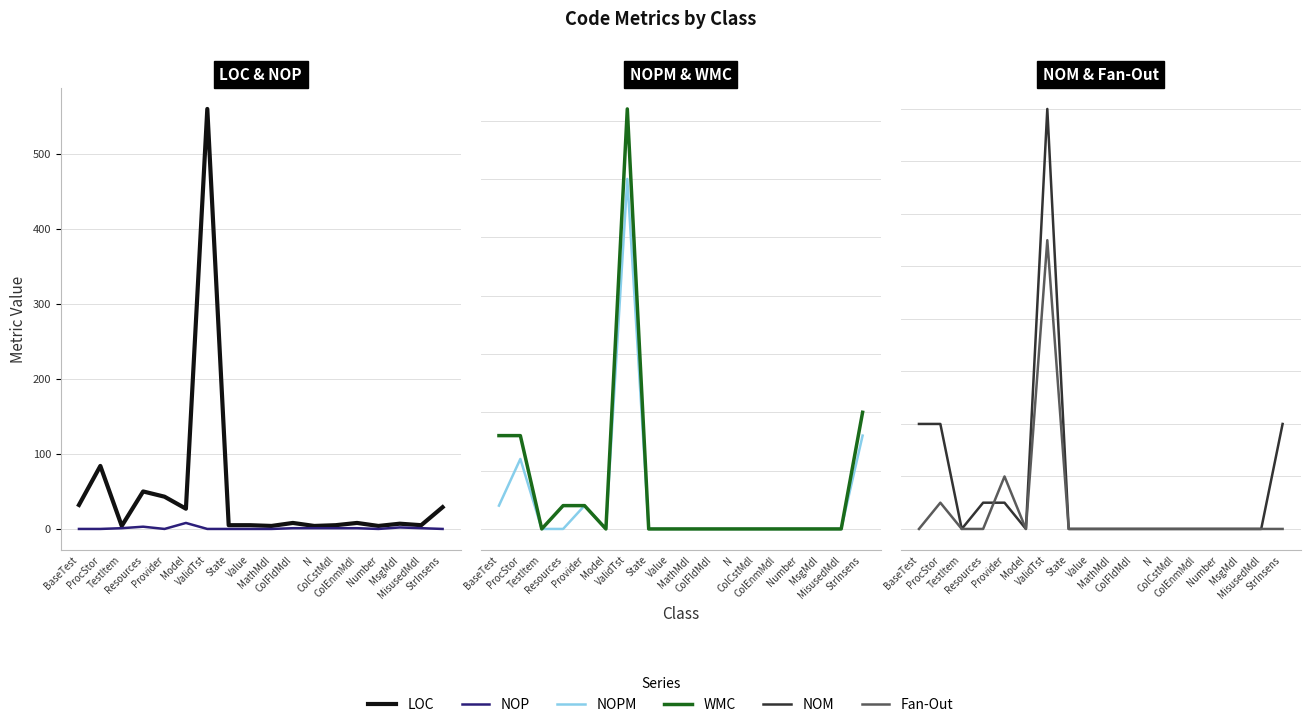

How many series are shown in this chart?

6